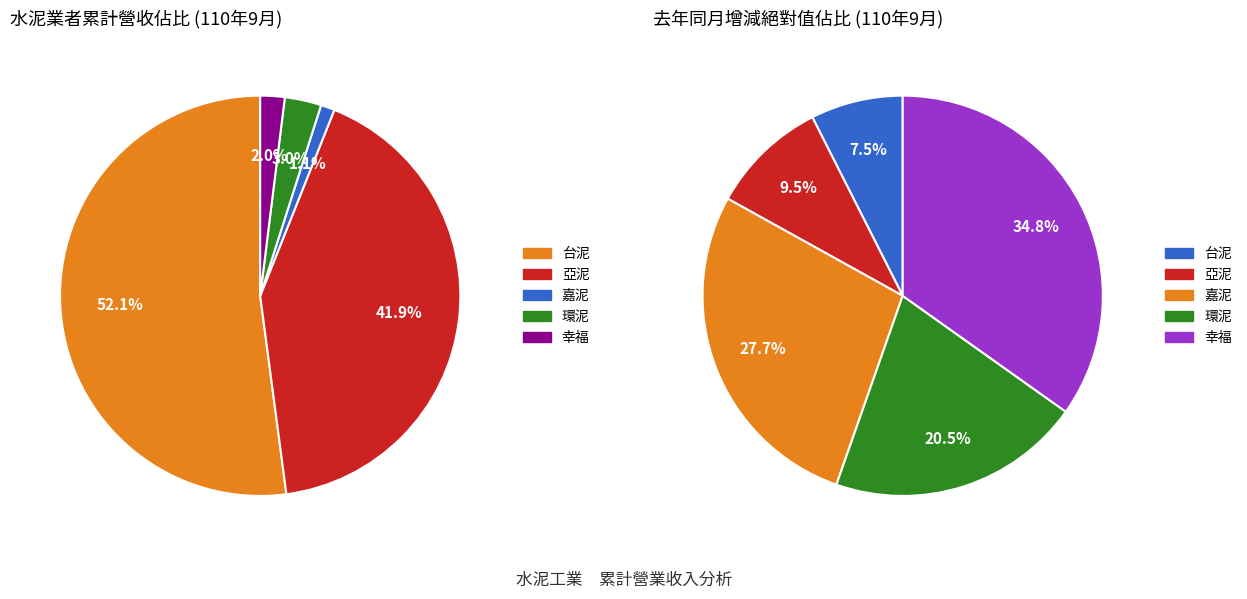

What is the majority slice?

台泥